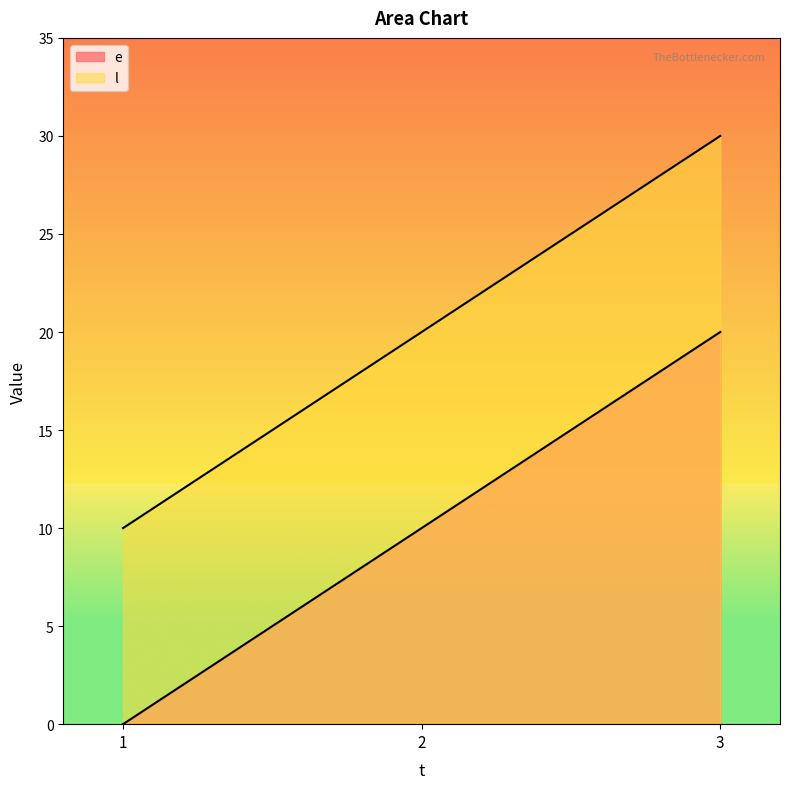

Rank the series at 2 from lowest to highest value.

e, l